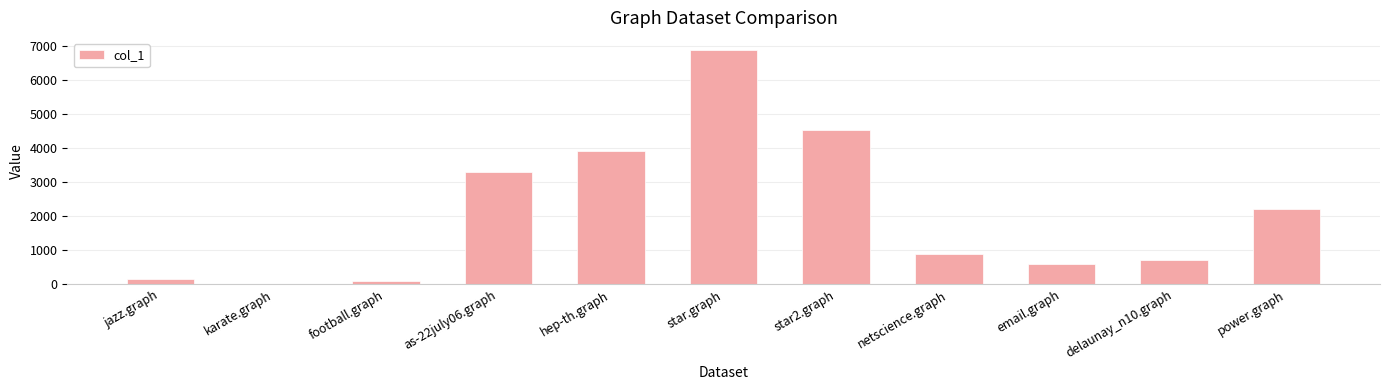

Read the value at karate.graph, to the nearest 10.

10